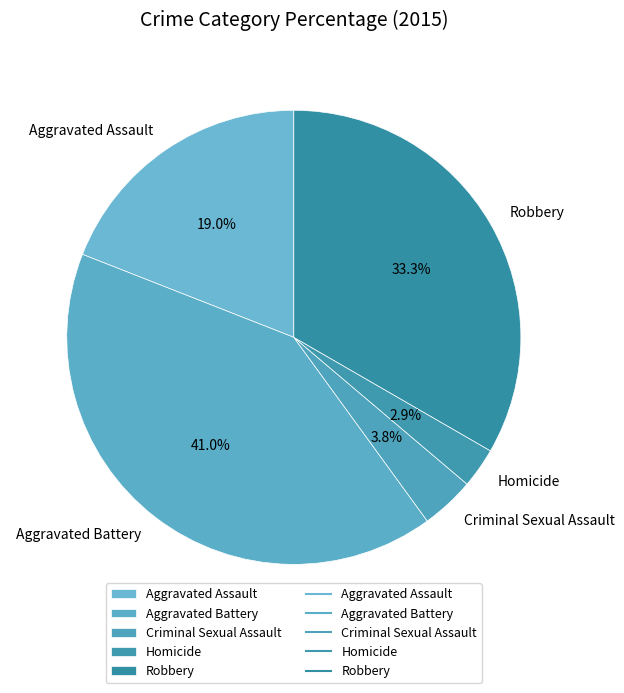

Count the number of slices in the pie.

5